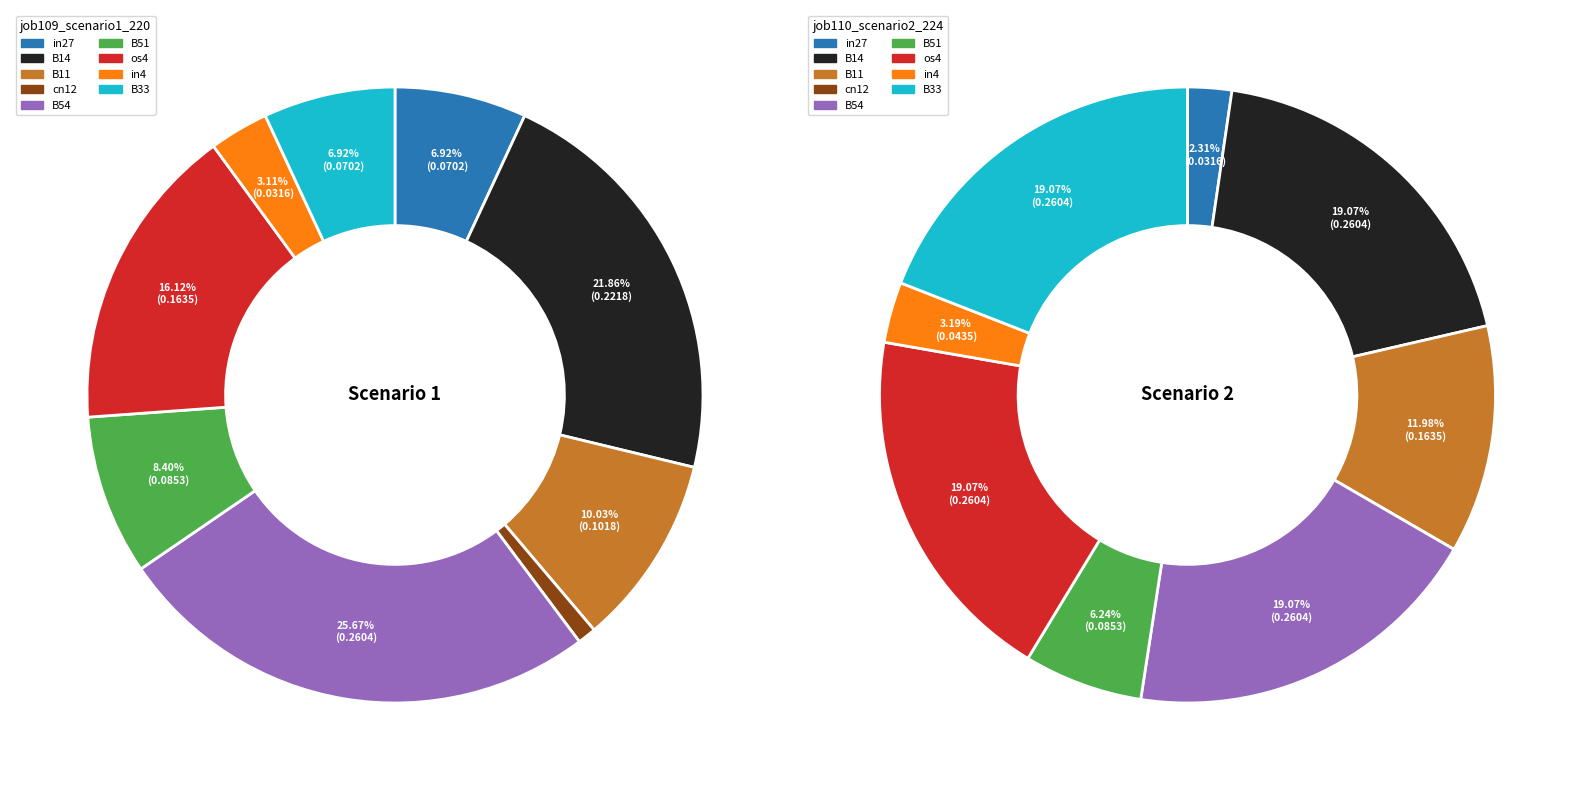

Does B51 account for over 50% of the chart?

No